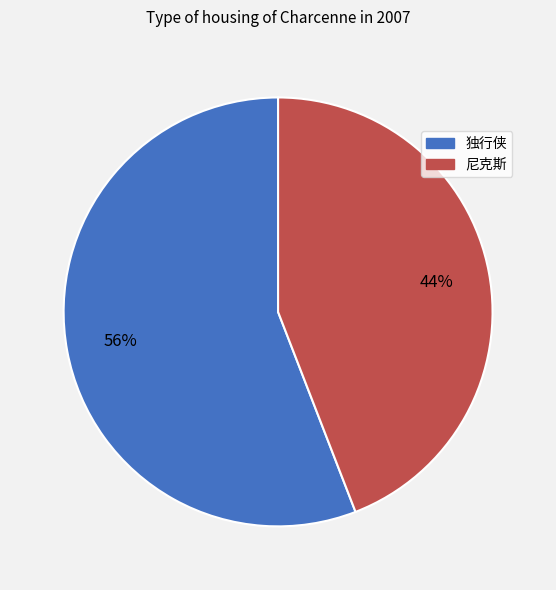

Approximately how many times larger is the value at 尼克斯 compared to 独行侠?

0.8